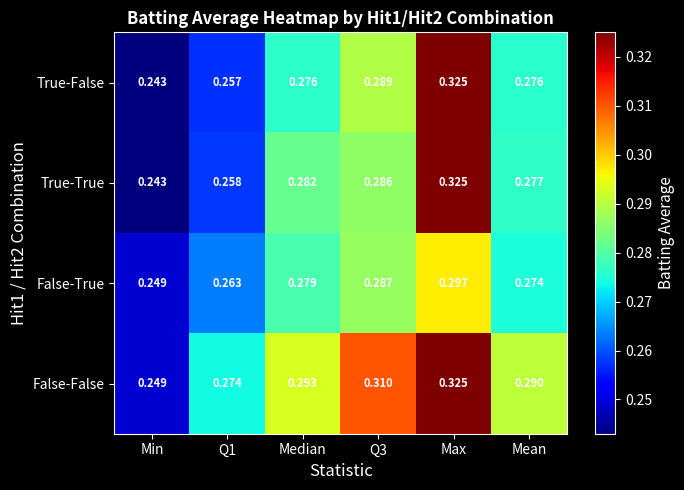

Rank the series at Q3 from highest to lowest value.

False-False, True-False, False-True, True-True